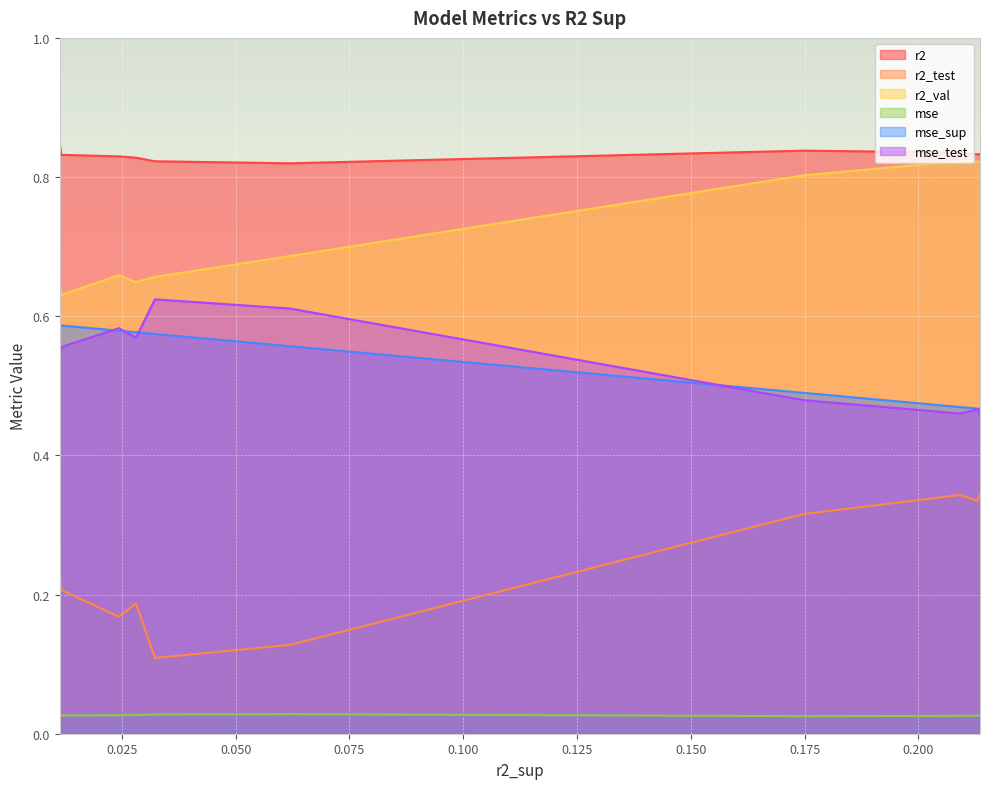

True or false: mse and r2_test intersect in this chart.

False